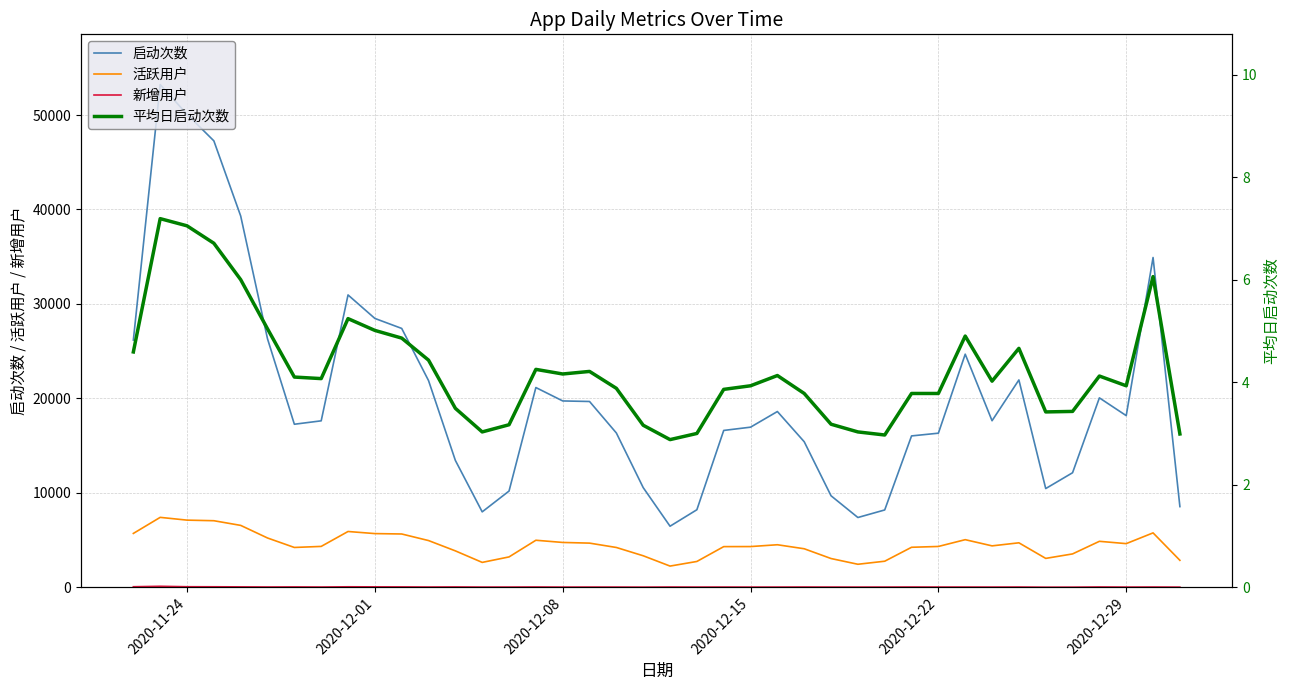

True or false: 启动次数 and 活跃用户 intersect in this chart.

False